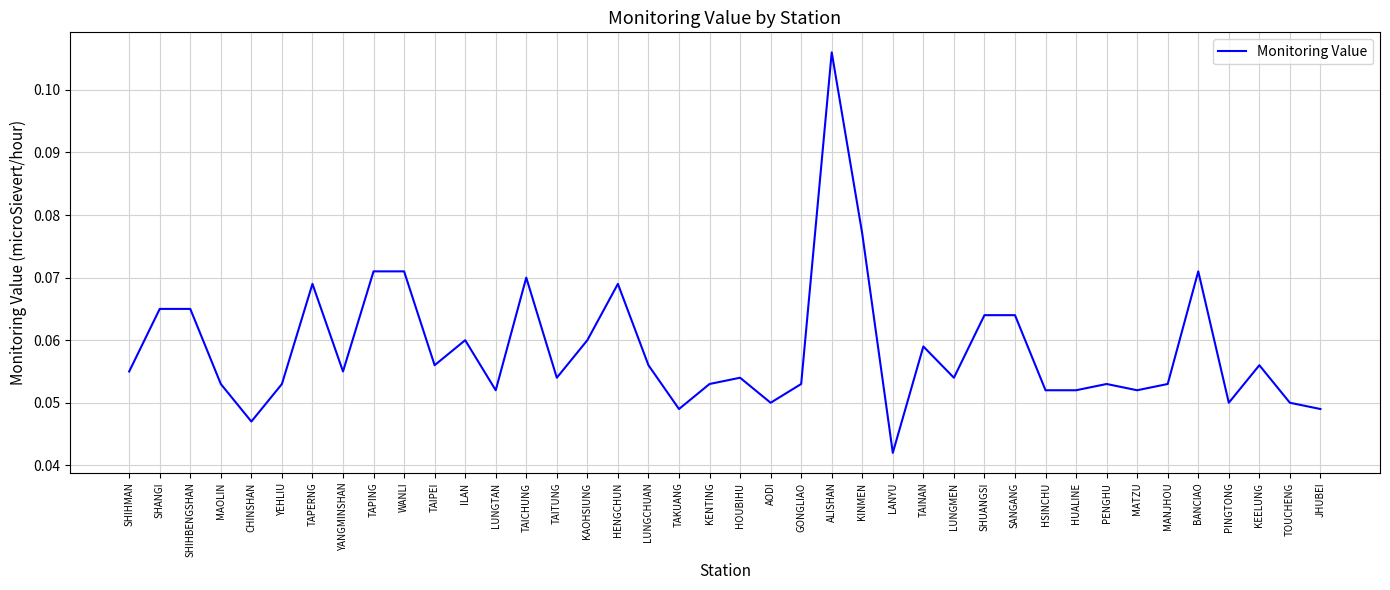

Which label corresponds to the largest value in the chart?

ALISHAN